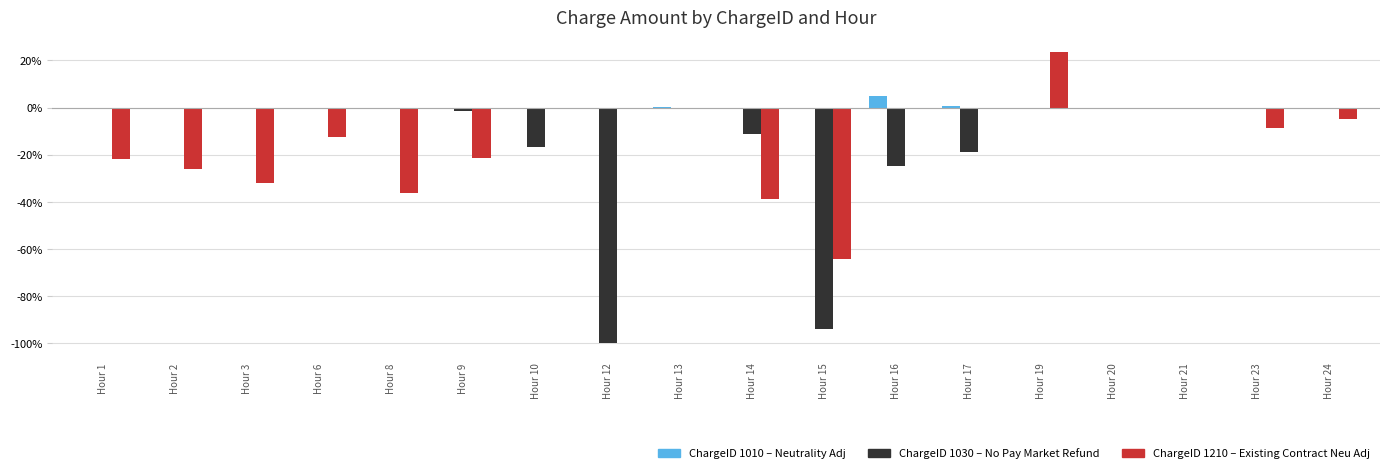

What is the total value across all series at Hour 1?

-22.0